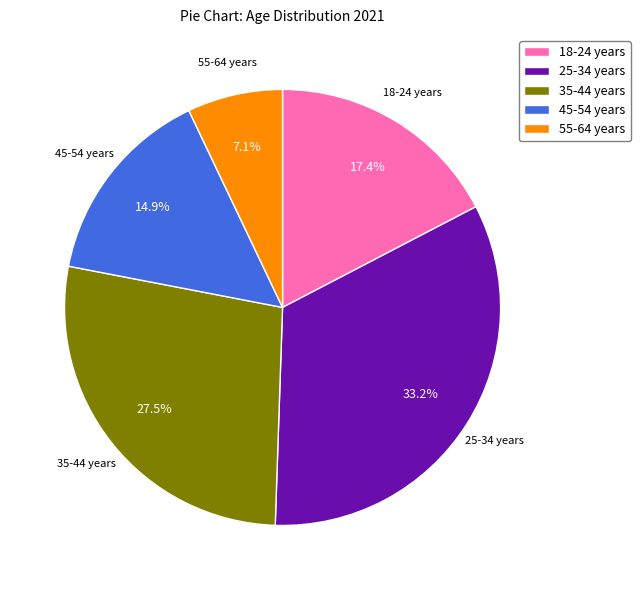

To the nearest percent, what portion does 55-64 years represent?

7%